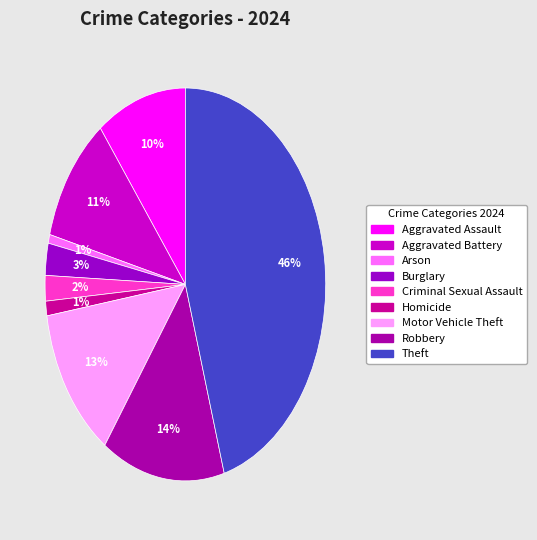

To the nearest percent, what percentage of the pie is Burglary?

3%